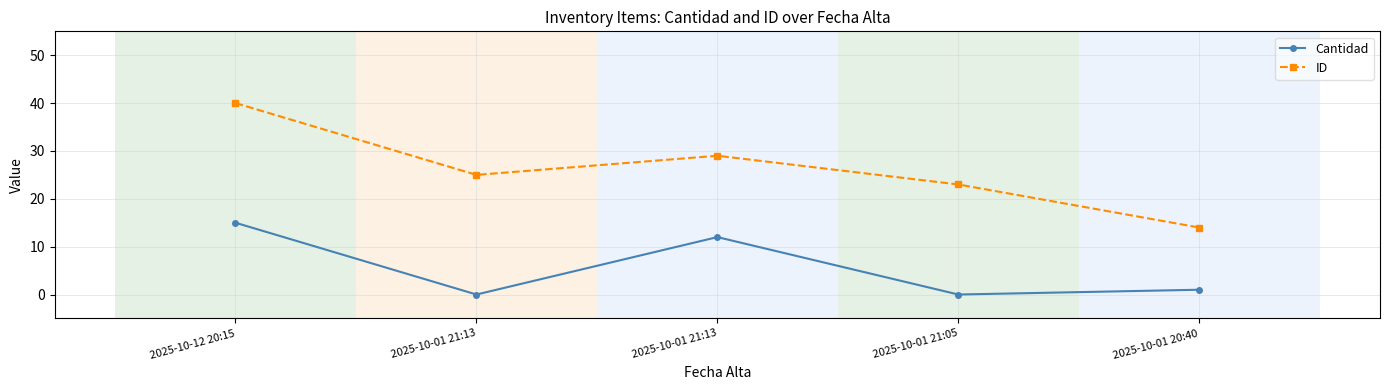

What is the spread (max minus min) of values at 2025-10-01 21:13?

25